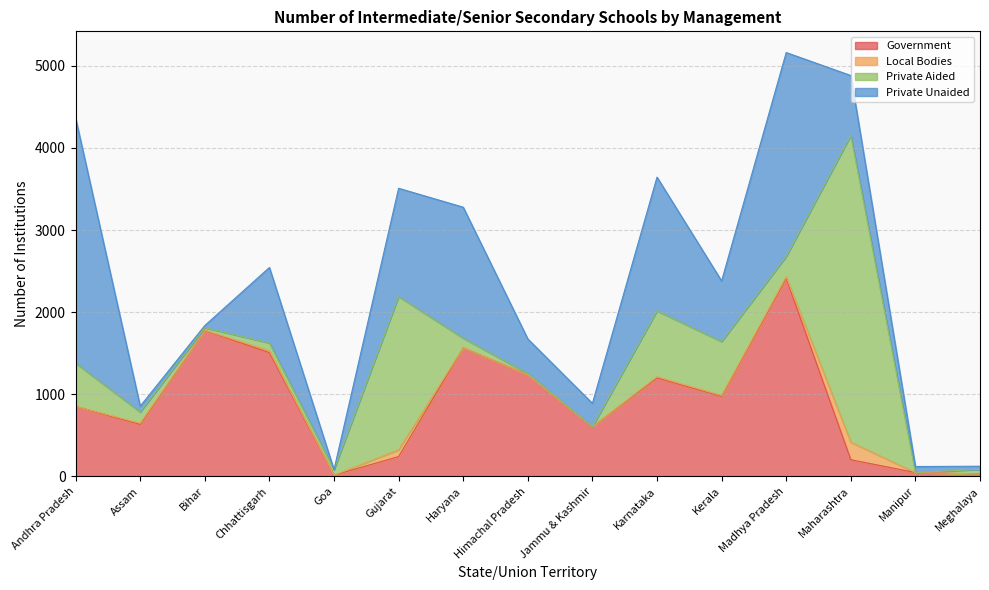

What is the label of the 2nd point from the right?

Manipur